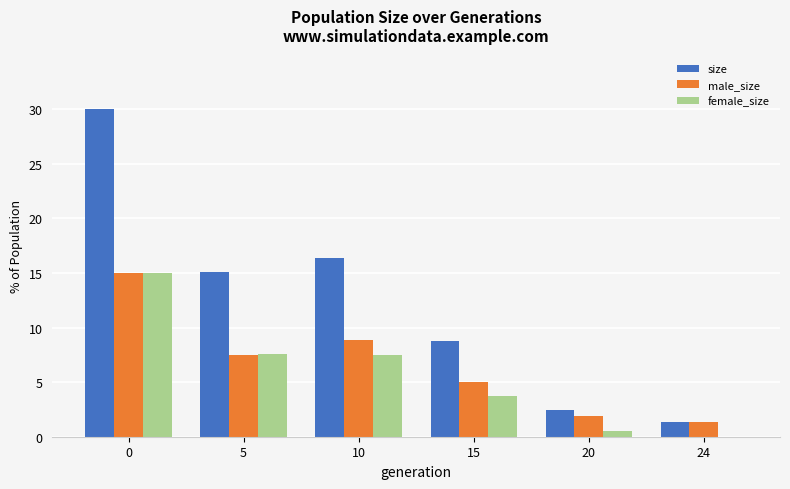

What is the total value across all series at 24?

2.7